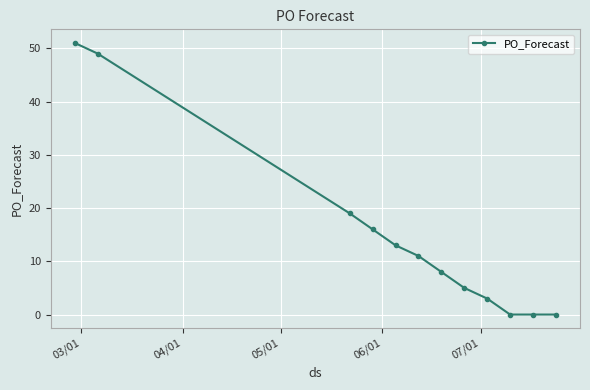

How many data points does each series have?

12